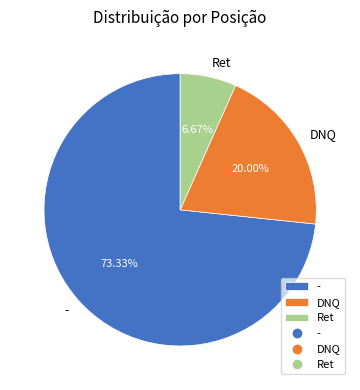

What is the smallest slice in the pie chart?

Ret